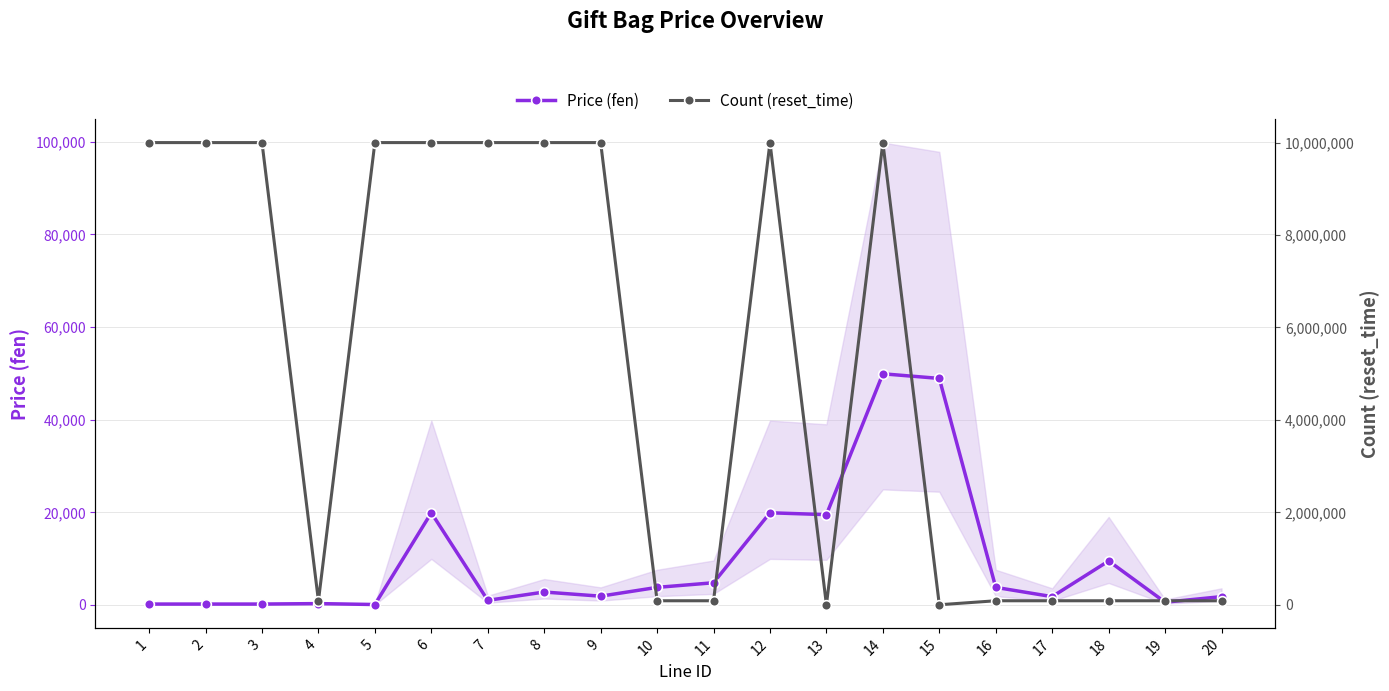

What is the minimum value shown in the chart?

1